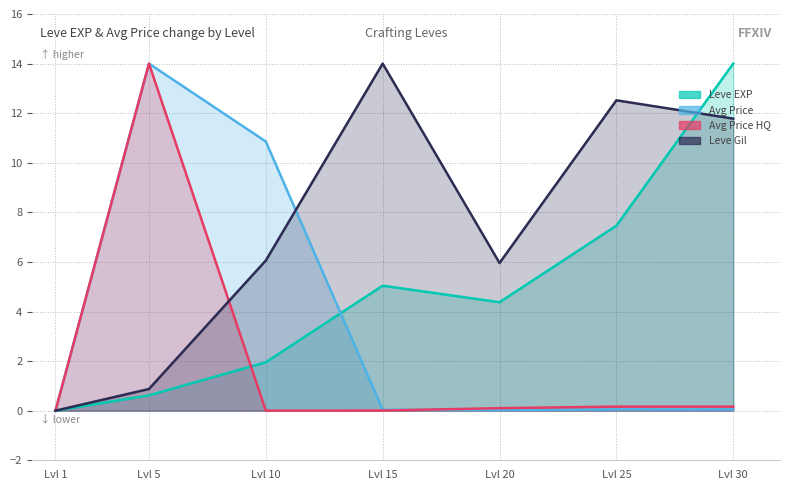

Between Lvl 30 and Lvl 20, which is larger?

Lvl 30